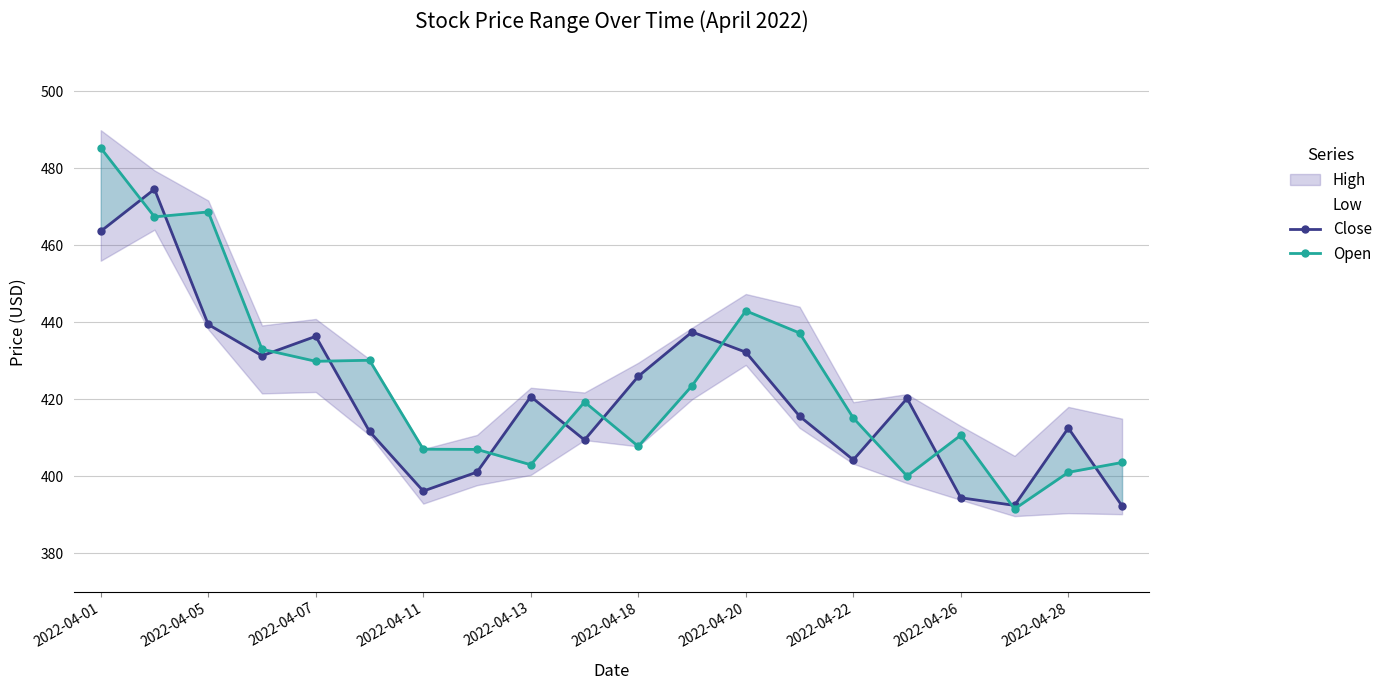

What is the spread (max minus min) of values at 2022-04-11?

10.9